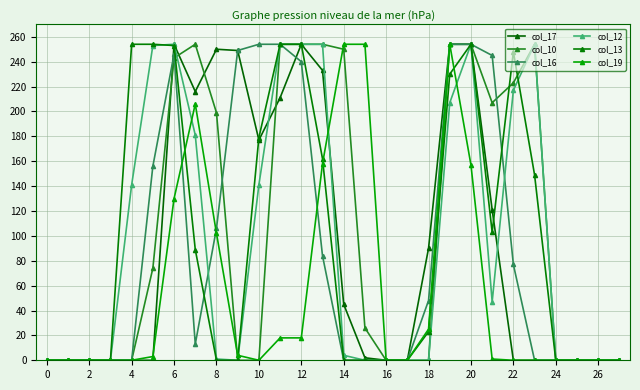

What are all the series names shown in the legend?

col_17, col_10, col_16, col_12, col_13, col_19